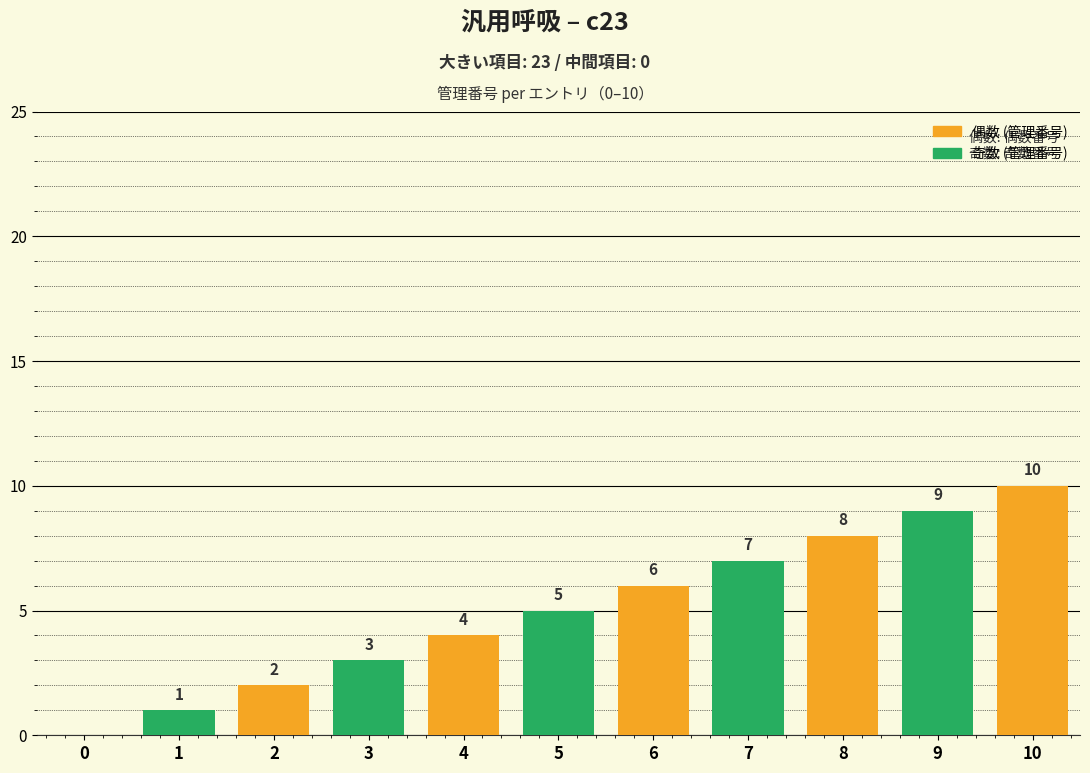

Is the value of 偶数 (管理番号) at 8 greater than the value of 奇数 (管理番号) at 4?

Yes